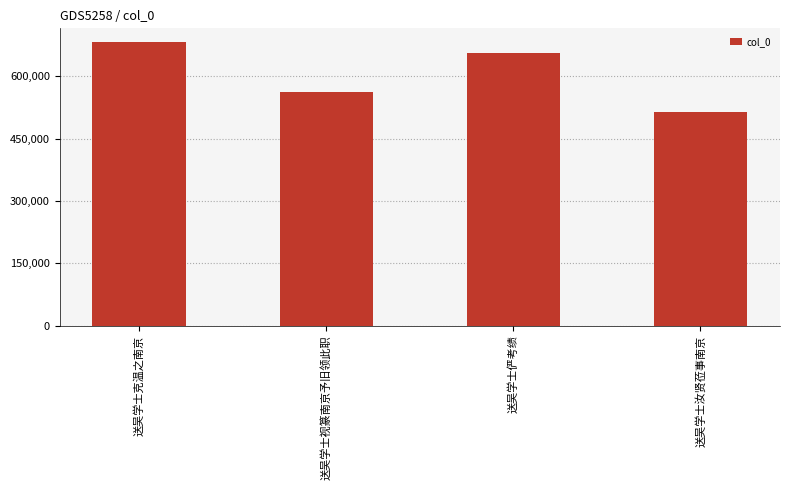

What is the sum of the values at 送吴学士汝贤莅事南京 and 送吴学士俨考绩?

1171268